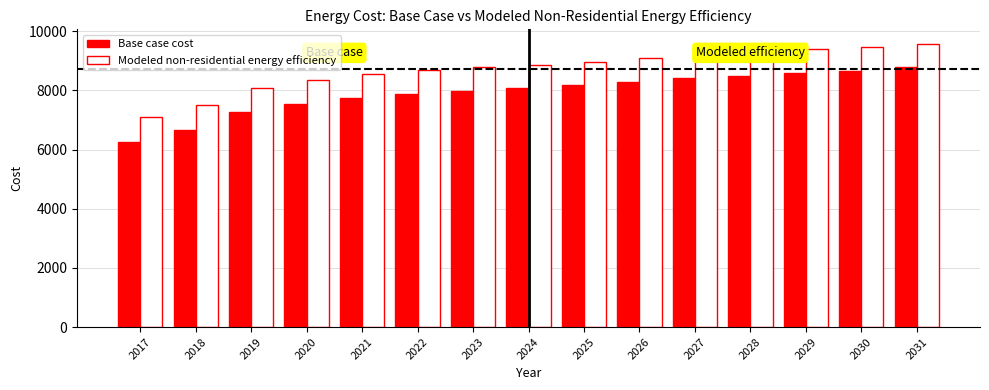

Which series has the largest range (max minus min)?

Base case cost